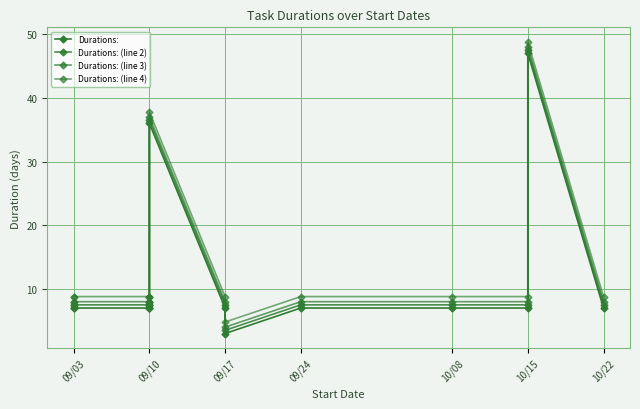

Is this an area chart (filled region under the line)?

No